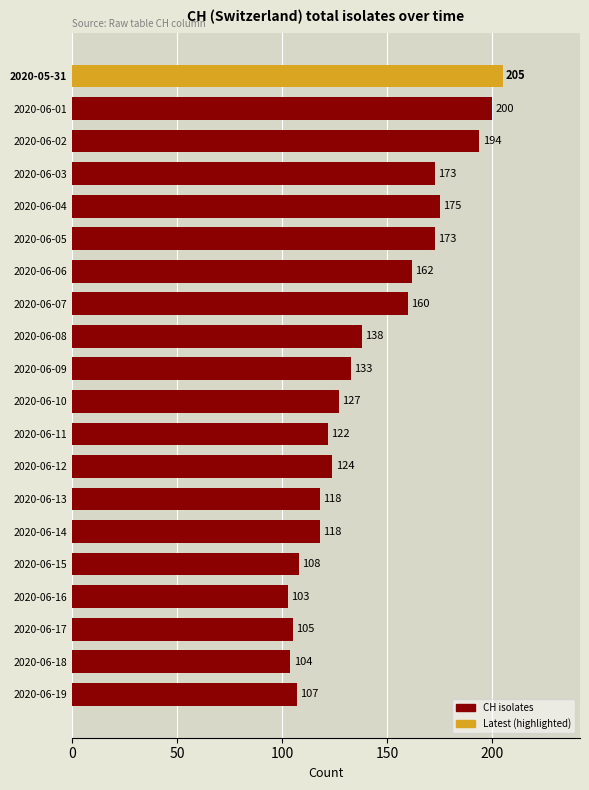

Reading top to bottom, transcribe all the data shown in this chart.

205	200	194	173	175	173	162	160	138	133	127	122	124	118	118	108	103	105	104	107